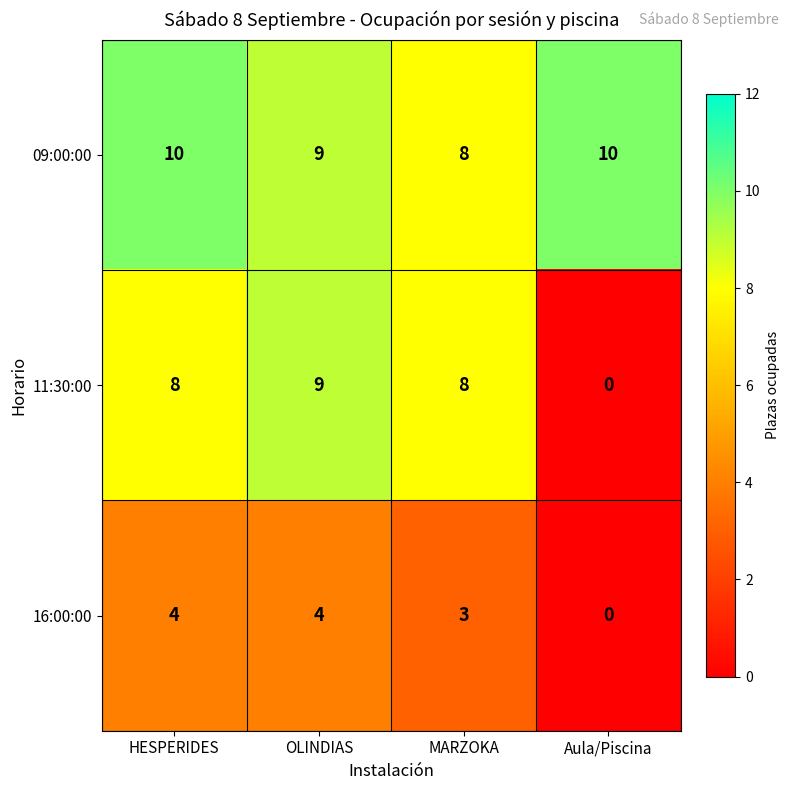

Which series changed the most between HESPERIDES and Aula/Piscina?

11:30:00